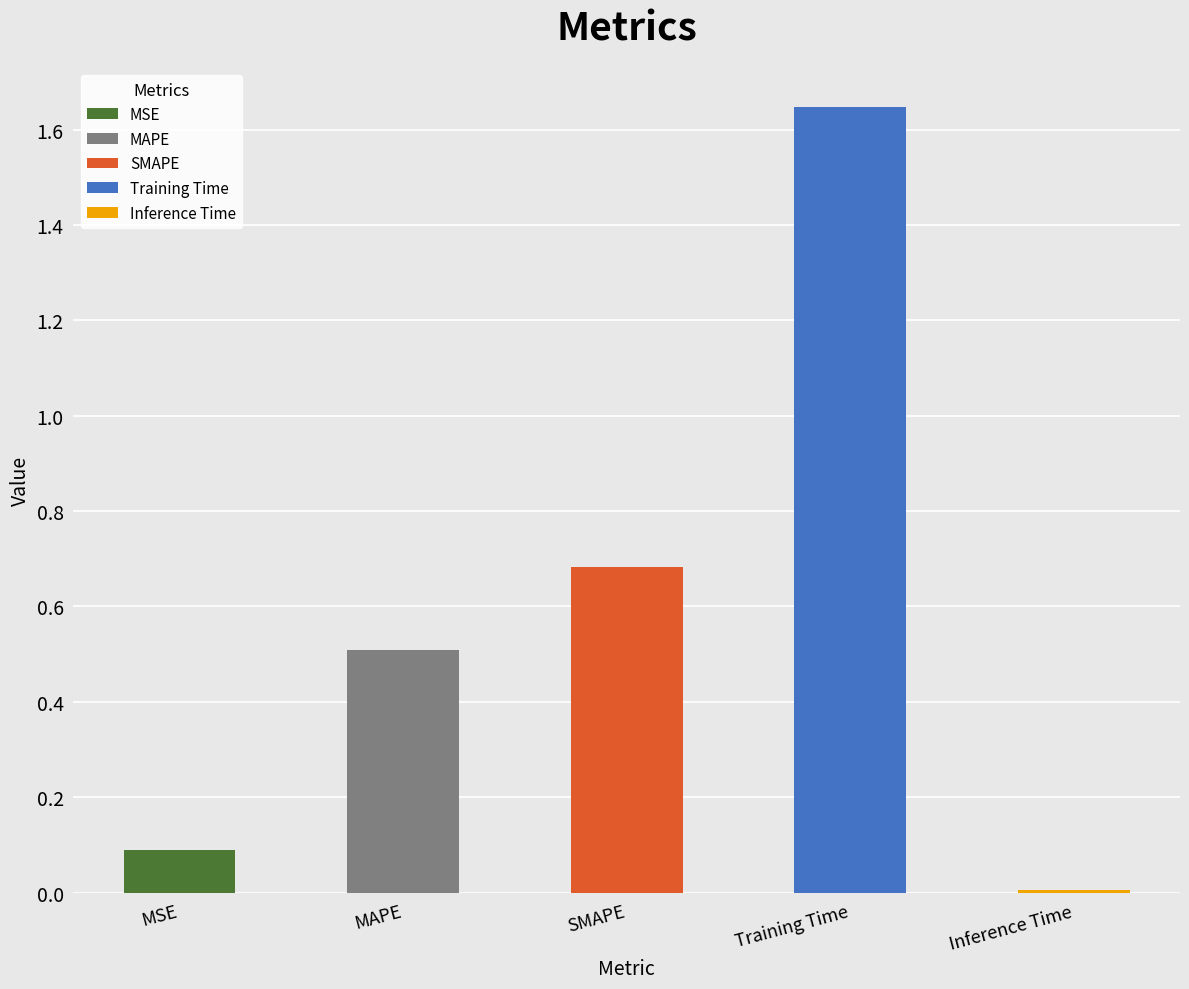

Read the value at MAPE.

0.5